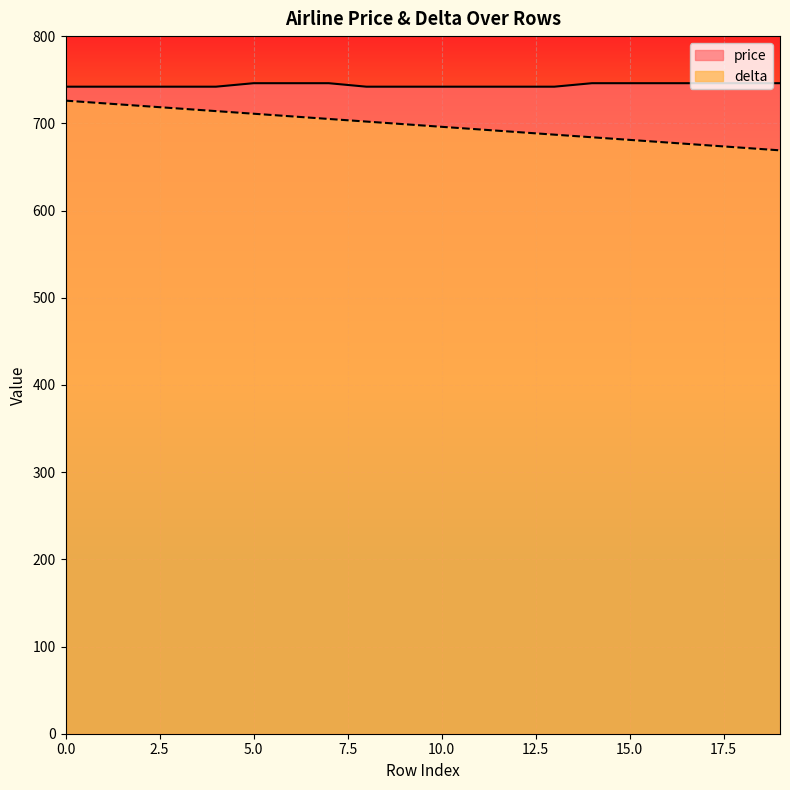

What is the minimum value for price?

742